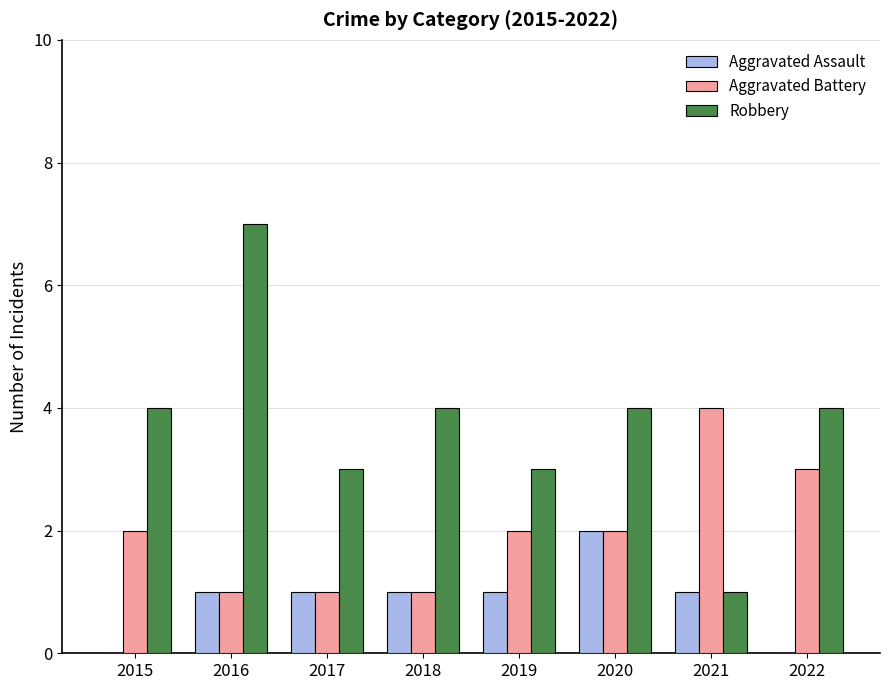

Which category has the highest value in the Robbery series?

2016